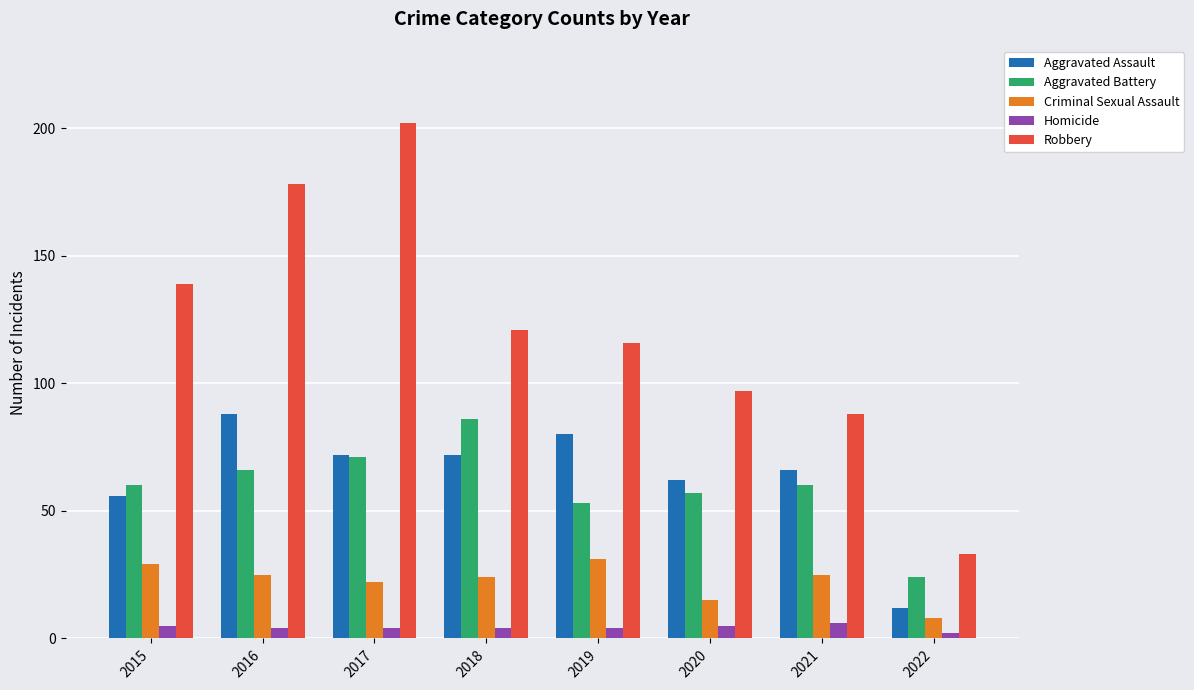

Is it true that Aggravated Battery equals 57 at 2020?

True